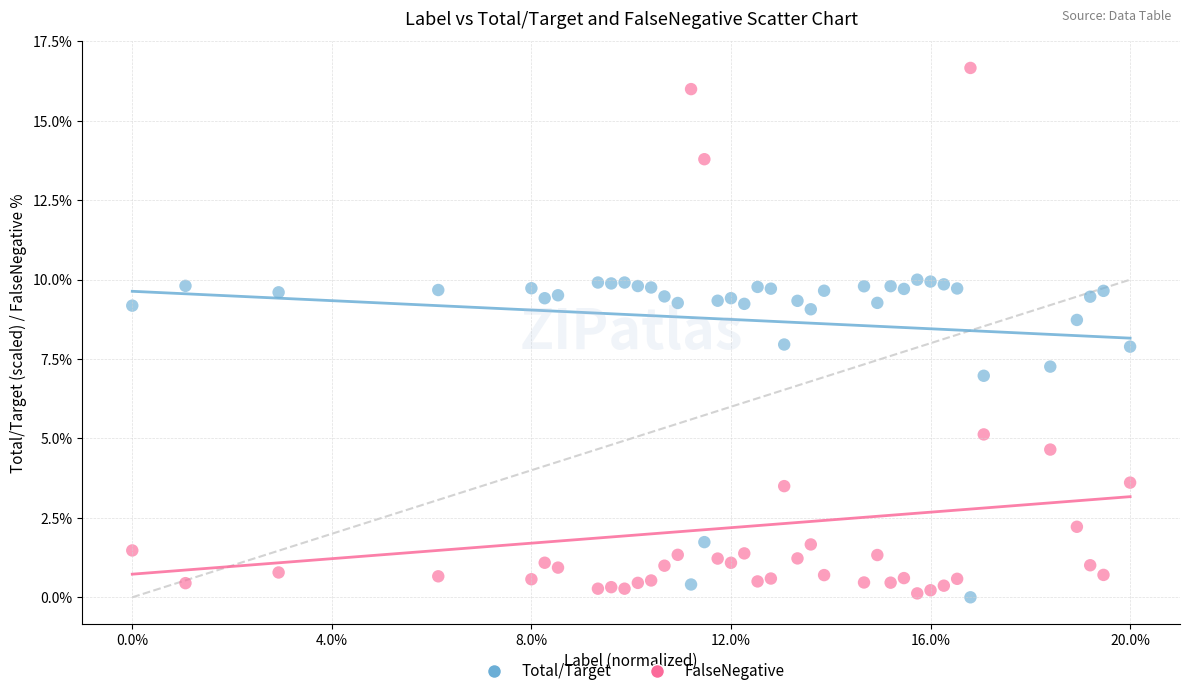

Across all data points, what is the range of X values (max minus min)?

1.0